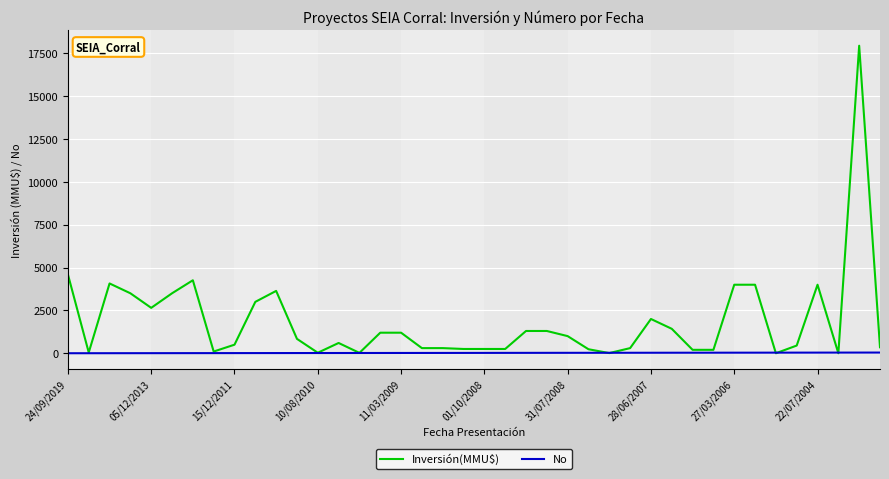

What is the maximum value for Inversión(MMU$)?

17950